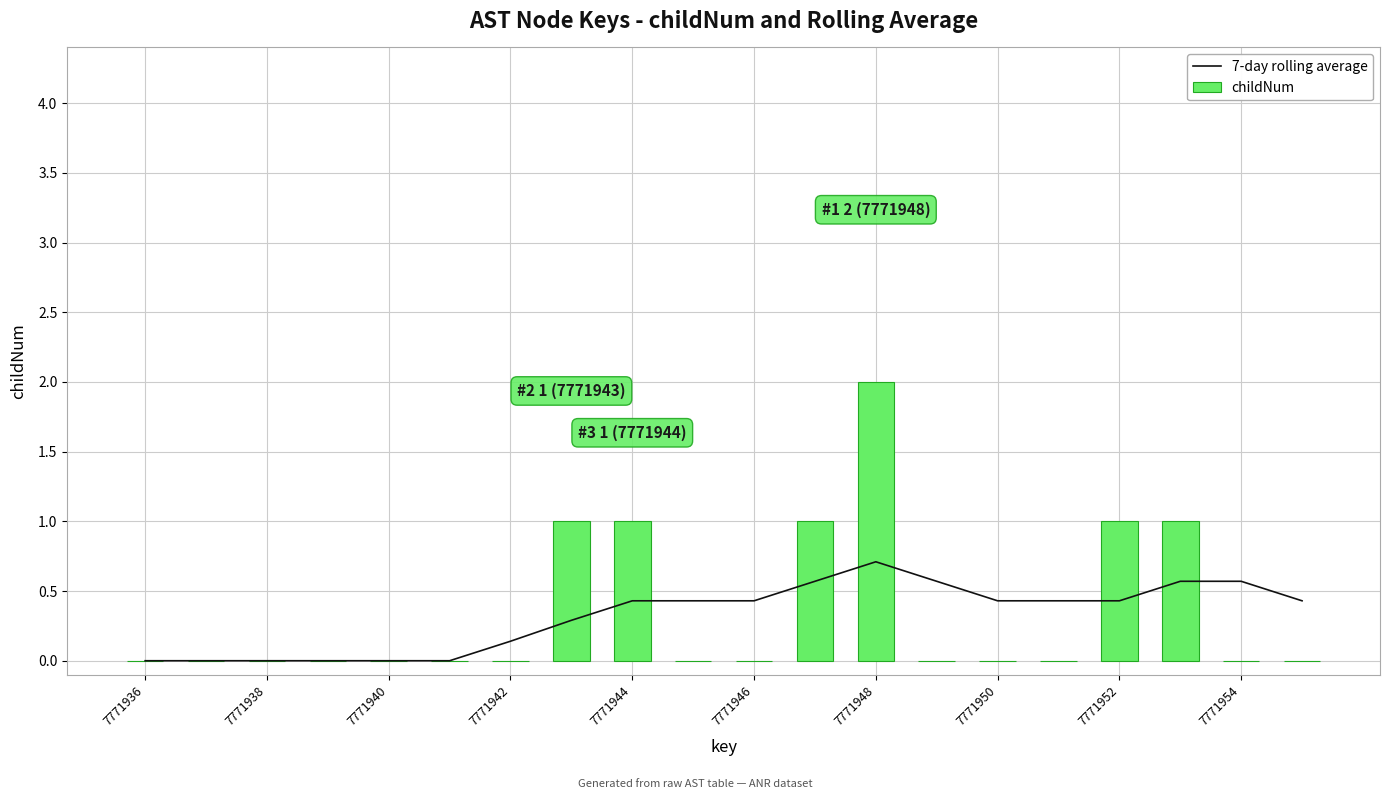

The value of childNum at 7771936 is 0. True or false?

True